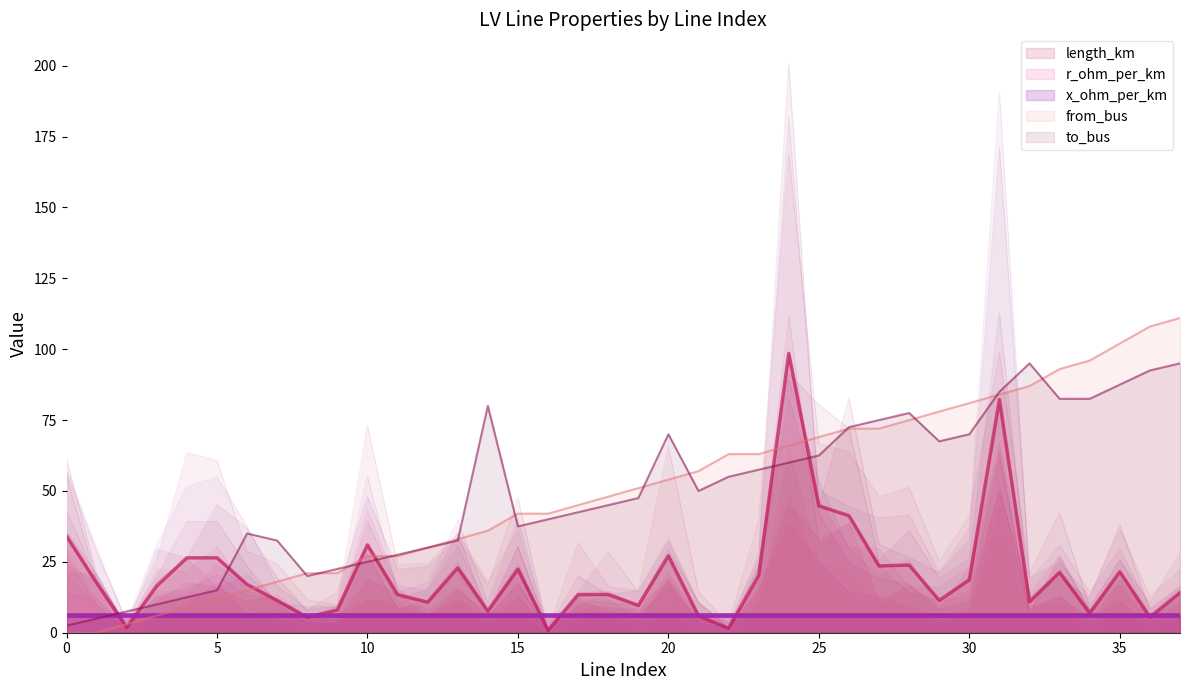

What is the difference between the maximum and minimum values in the length_km series?

97.7